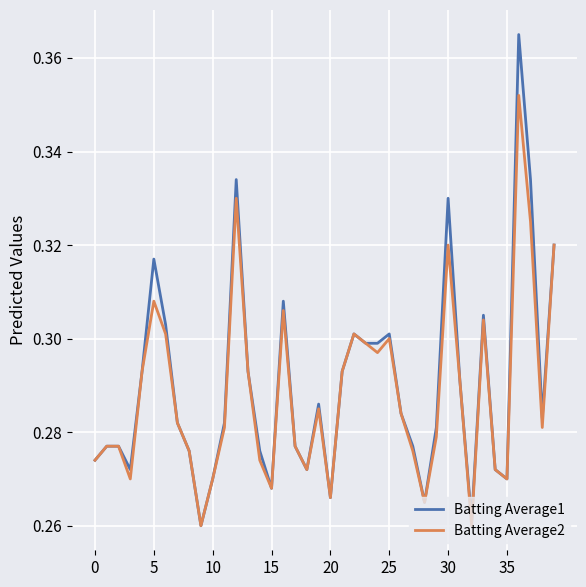

Which series has the largest total across all categories?

Batting Average1